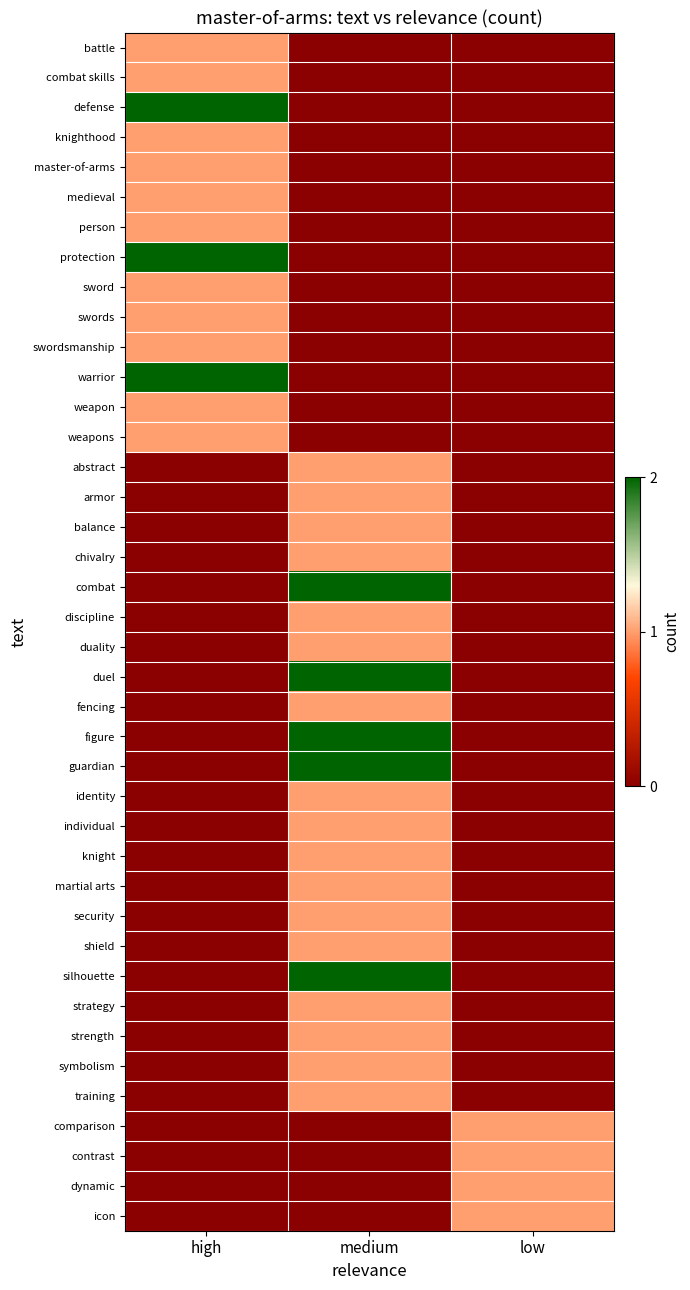

What is the spread (max minus min) of values at low?

1